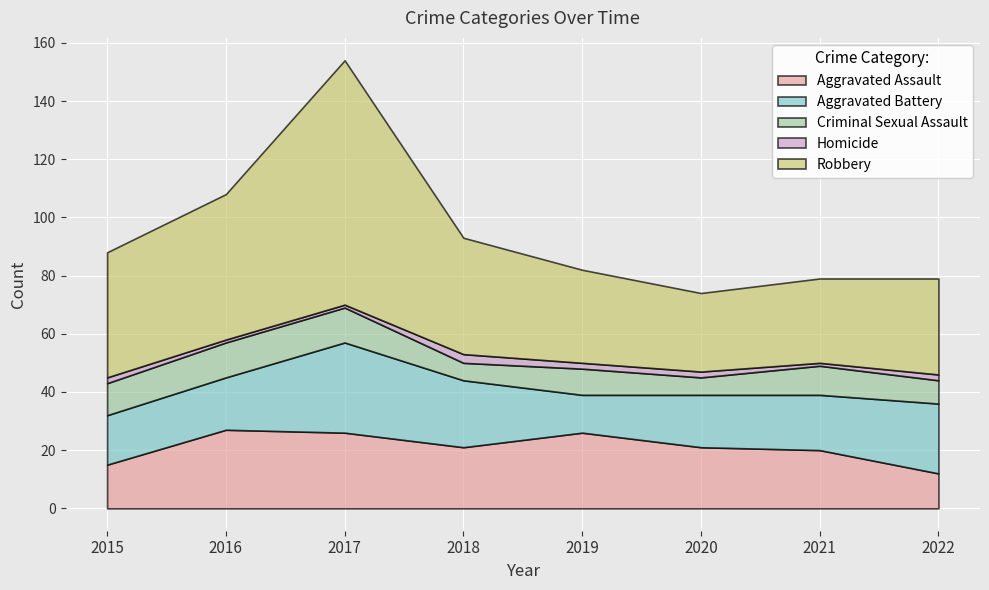

At which label does Homicide reach its minimum?

2016